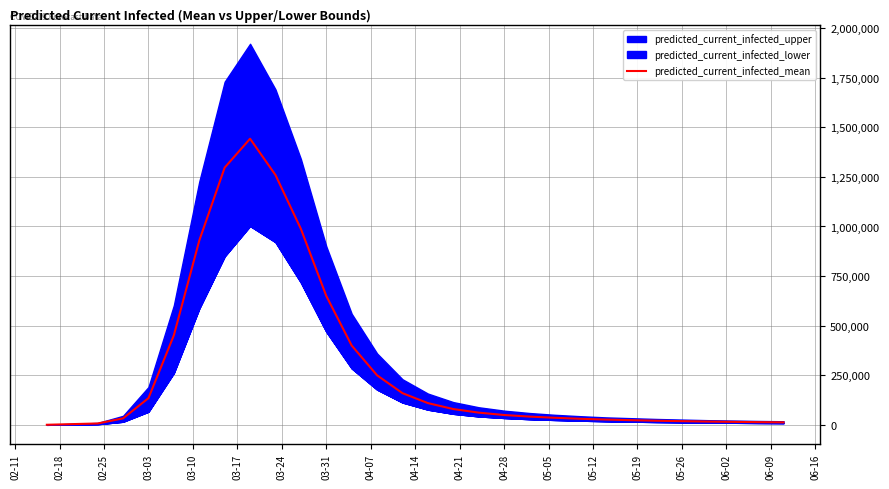

Where is predicted_current_infected_mean nearest to the value 721528?

03-31